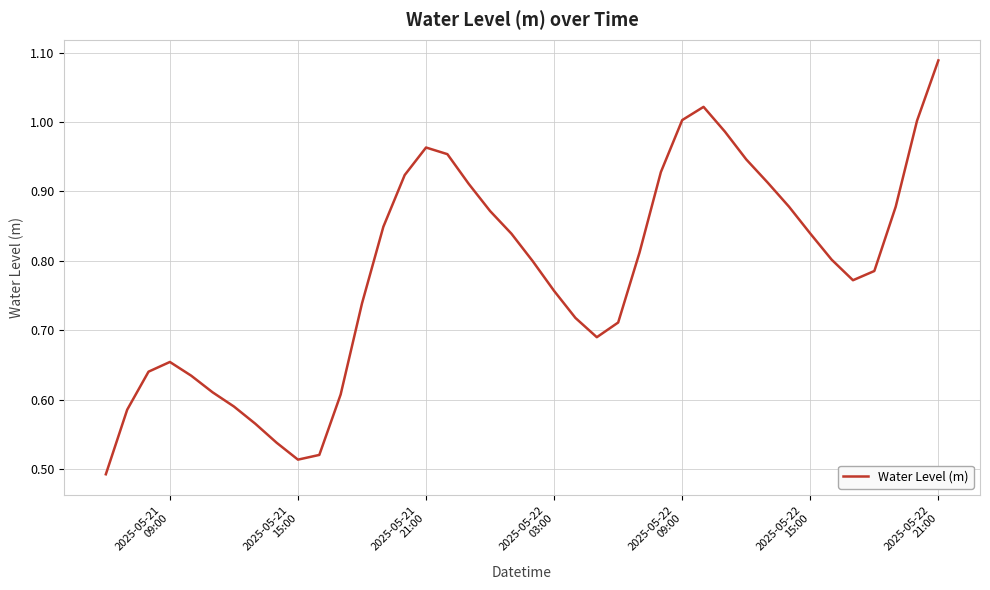

Reading left to right, transcribe all the data shown in this chart.

0.5	0.6	0.6	0.7	0.6	0.6	0.6	0.6	0.5	0.5	0.5	0.6	0.7	0.8	0.9	1.0	1.0	0.9	0.9	0.8	0.8	0.8	0.7	0.7	0.7	0.8	0.9	1.0	1.0	1.0	0.9	0.9	0.9	0.8	0.8	0.8	0.8	0.9	1.0	1.1